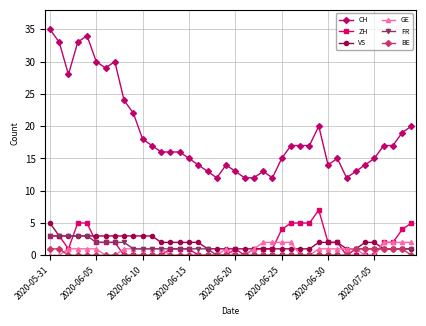

How many categories are shown in the chart?

40